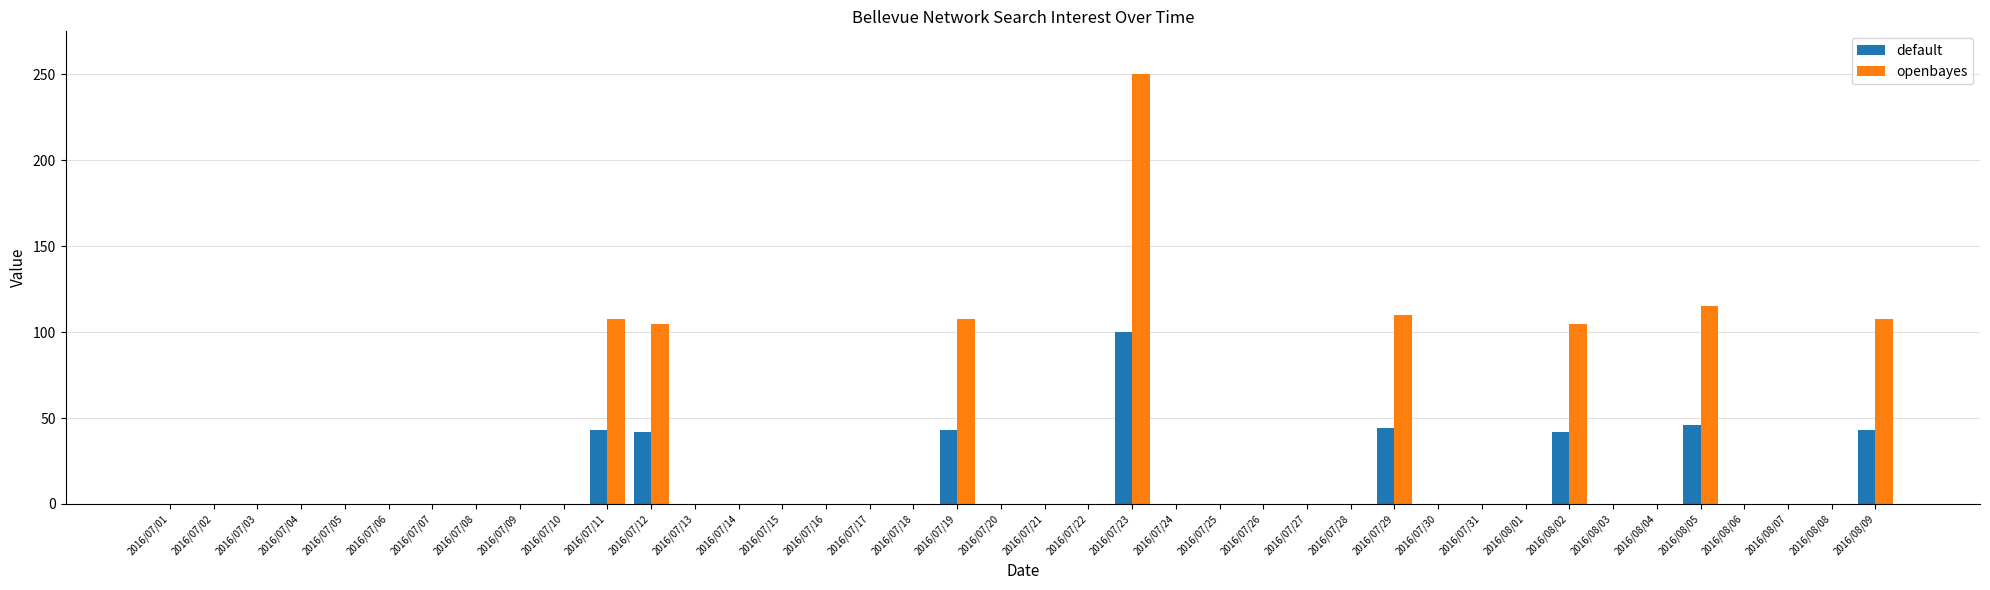

What is the approximate value of openbayes at 2016/07/29?

110.0